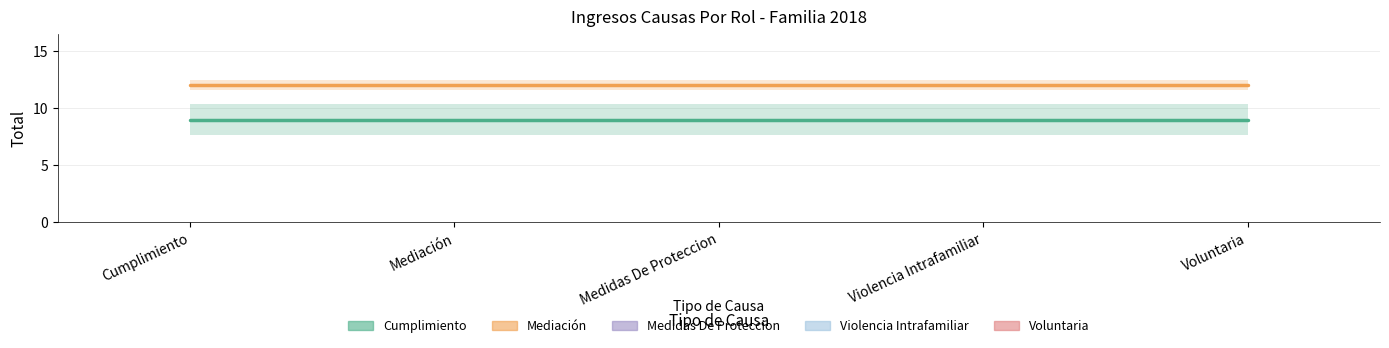

Which category has the lowest value in the Voluntaria series?

Cumplimiento